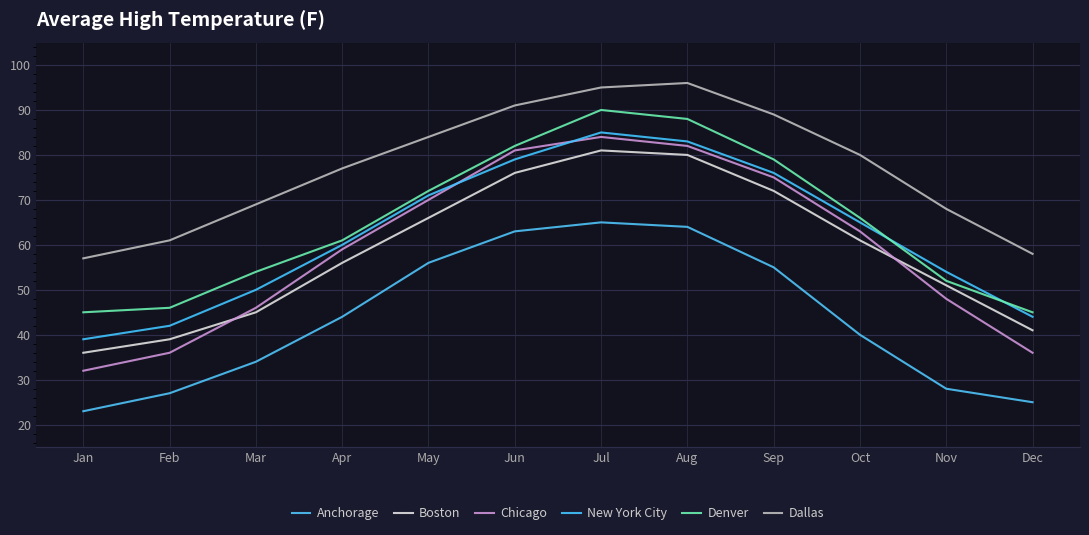

True or false: Chicago and Anchorage intersect in this chart.

False